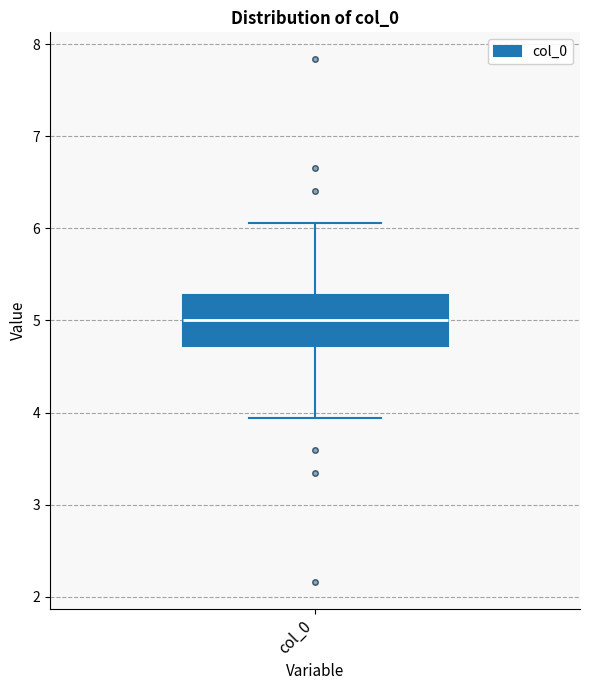

Transcribe this box plot: give where the median line is, the range the box spans, and where the two whiskers end, as read against the y-axis. The values are not printed on the chart, so give them approximately, as read against the axis.

median 5.0, box 4.7 to 5.3, whiskers 3.9 to 6.1